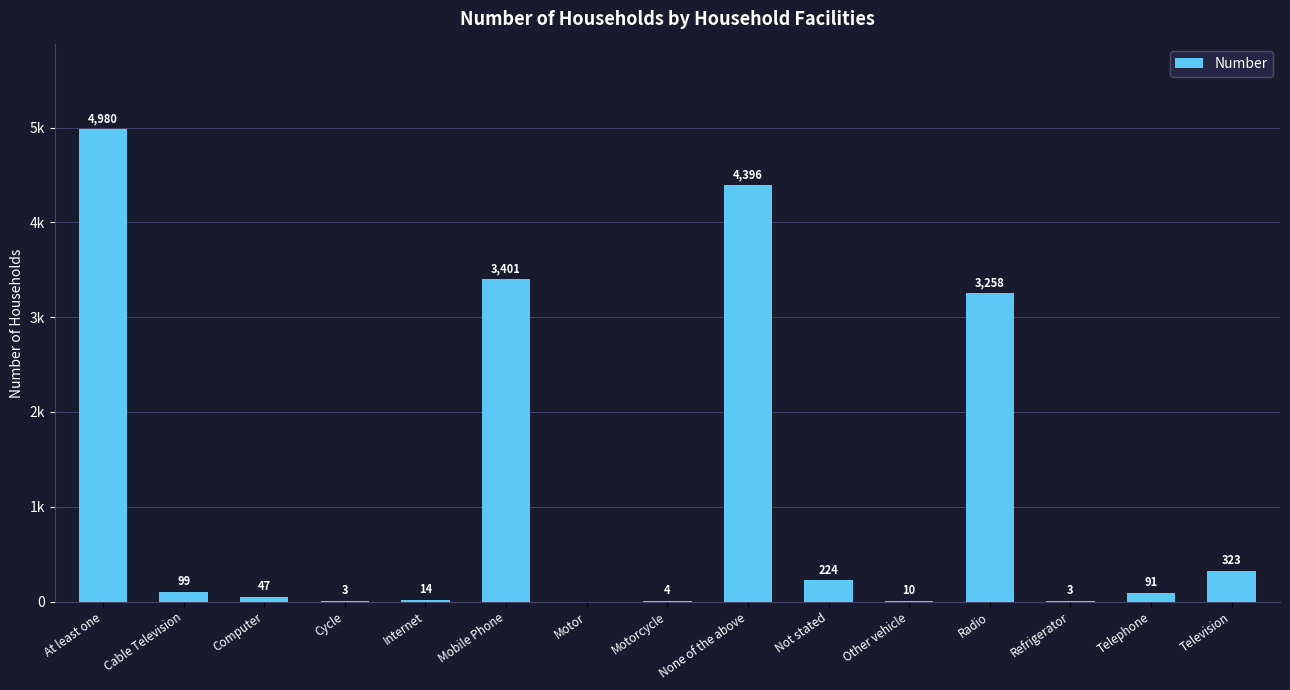

True or false: the data shows 9 at Internet.

False